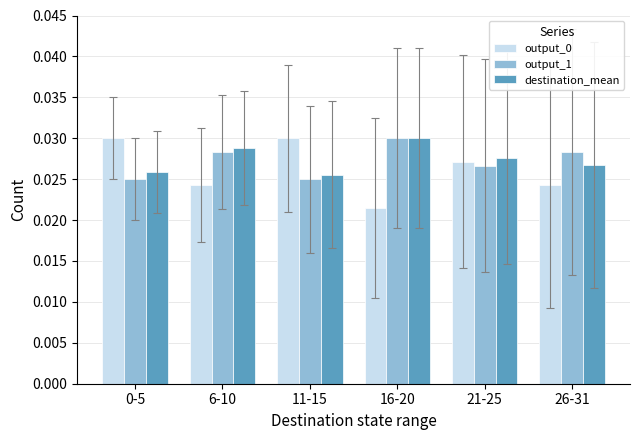

Is the value of output_0 at 0-5 greater than the value of output_1 at 11-15?

Yes